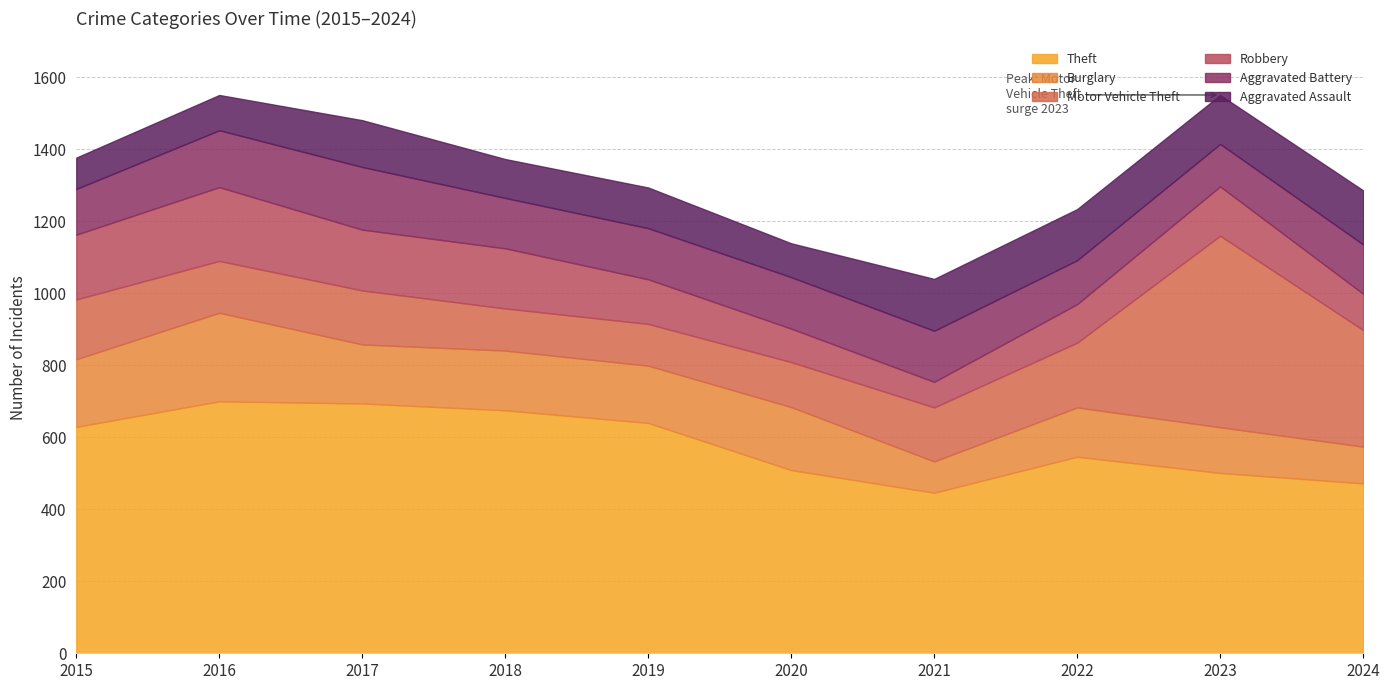

At how many categories does at least one series exceed 507?

8